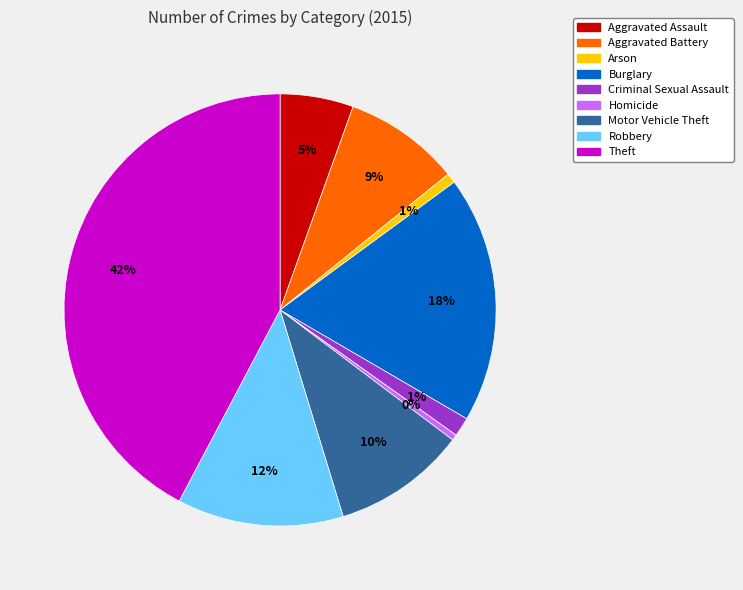

Is it true that Criminal Sexual Assault is 1% of the pie?

True